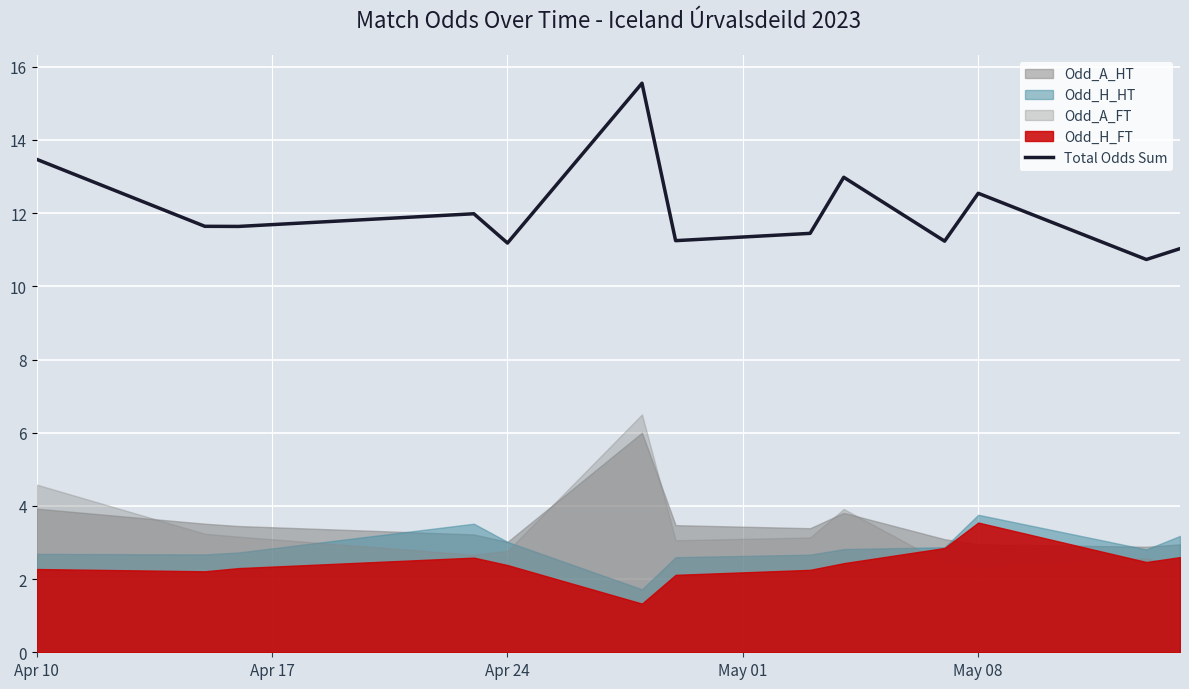

What is the highest value of the Total Odds Sum series?

15.6